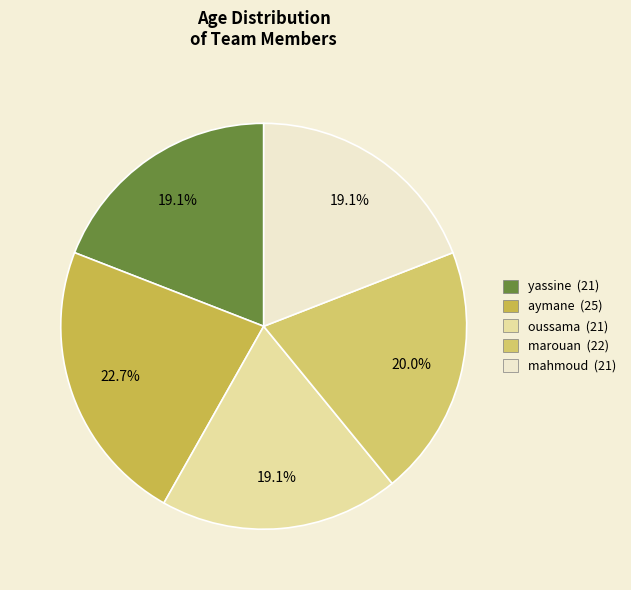

Combined, do marouan and yassine account for over 50%?

No